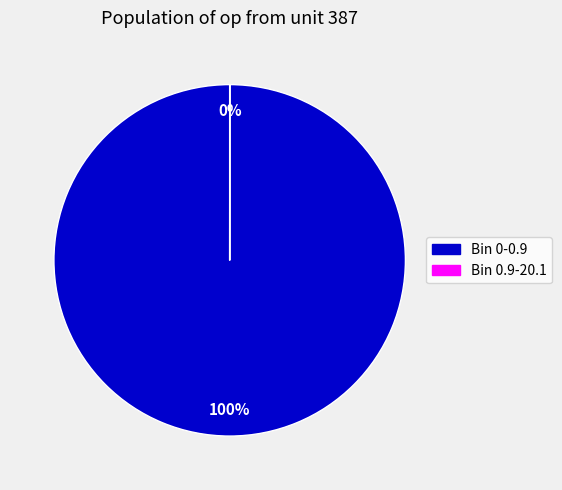

Approximately how many times larger is the value at Bin 0-0.9 compared to Bin 0.9-20.1?

12986.0